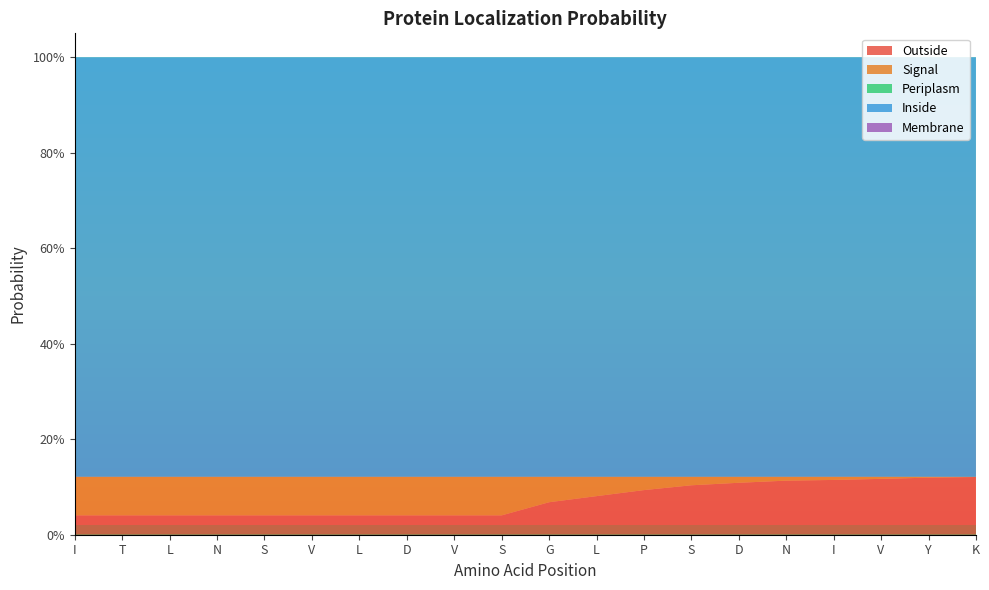

Reading left to right, list all the values displayed in this chart.

Outside: I=0.0	T=0.0	L=0.0	N=0.0	S=0.0	V=0.0	L=0.0	D=0.0	V=0.0	S=0.0	G=0.1	L=0.1	P=0.1	S=0.1	D=0.1	N=0.1	I=0.1	V=0.1	Y=0.1	K=0.1
Signal: I=0.1	T=0.1	L=0.1	N=0.1	S=0.1	V=0.1	L=0.1	D=0.1	V=0.1	S=0.1	G=0.1	L=0.0	P=0.0	S=0.0	D=0.0	N=0.0	I=0.0	V=0.0	Y=0.0	K=0.0
Periplasm: I=0.0	T=0.0	L=0.0	N=0.0	S=0.0	V=0.0	L=0.0	D=0.0	V=0.0	S=0.0	G=0.0	L=0.0	P=0.0	S=0.0	D=0.0	N=0.0	I=0.0	V=0.0	Y=0.0	K=0.0
Inside: I=0.9	T=0.9	L=0.9	N=0.9	S=0.9	V=0.9	L=0.9	D=0.9	V=0.9	S=0.9	G=0.9	L=0.9	P=0.9	S=0.9	D=0.9	N=0.9	I=0.9	V=0.9	Y=0.9	K=0.9
Membrane: I=0.0	T=0.0	L=0.0	N=0.0	S=0.0	V=0.0	L=0.0	D=0.0	V=0.0	S=0.0	G=0.0	L=0.0	P=0.0	S=0.0	D=0.0	N=0.0	I=0.0	V=0.0	Y=0.0	K=0.0